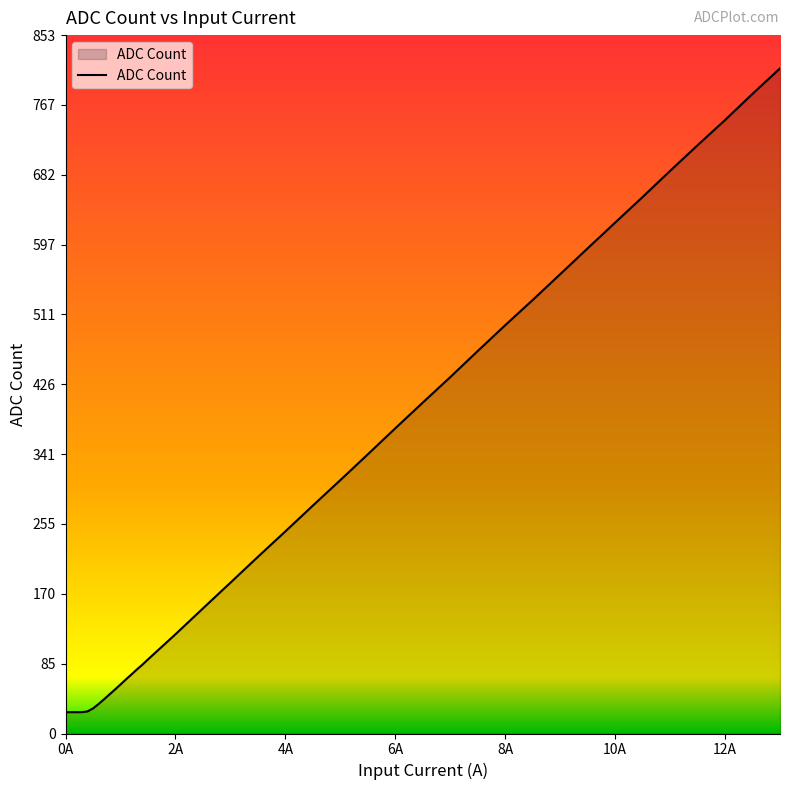

What is the greatest value displayed?

812.4